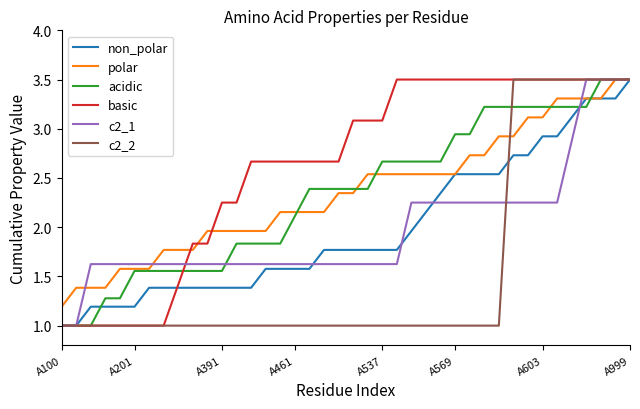

At how many categories does at least one series exceed 3?

20